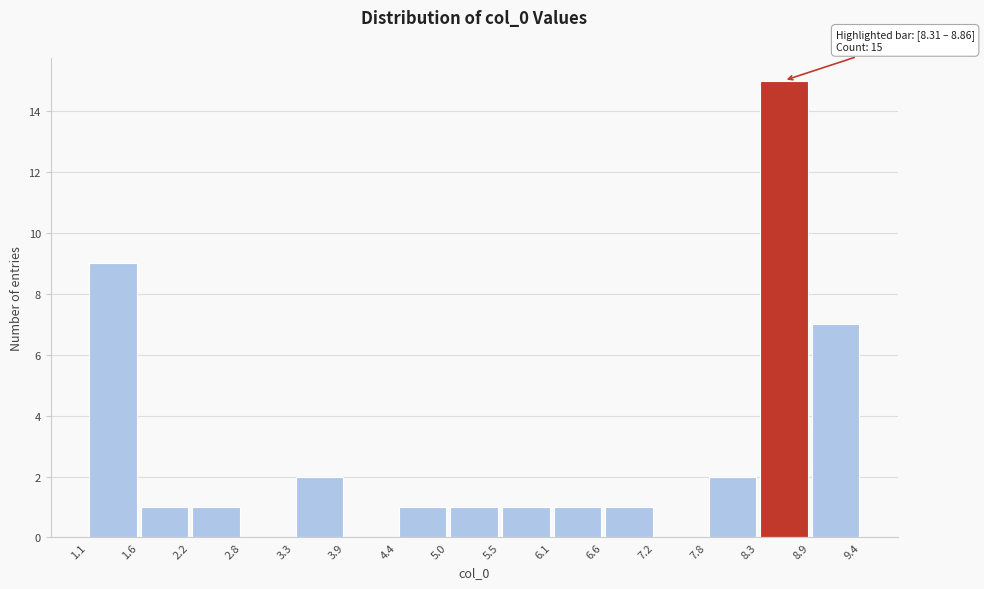

Which range on the x-axis has the tallest bar?

8.3 to 8.9